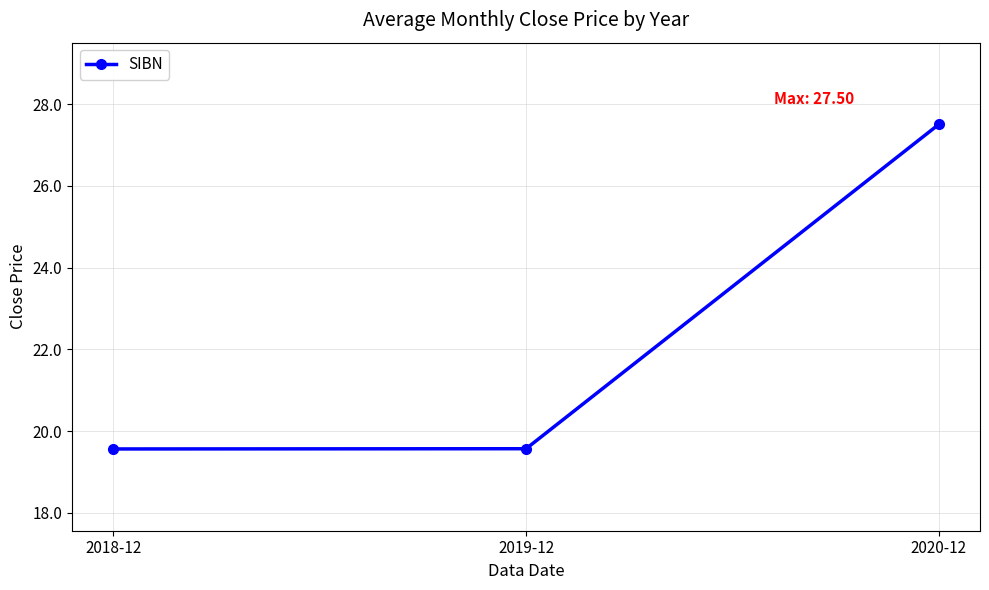

True or false: the data shows 19.6 at 2018-12.

True